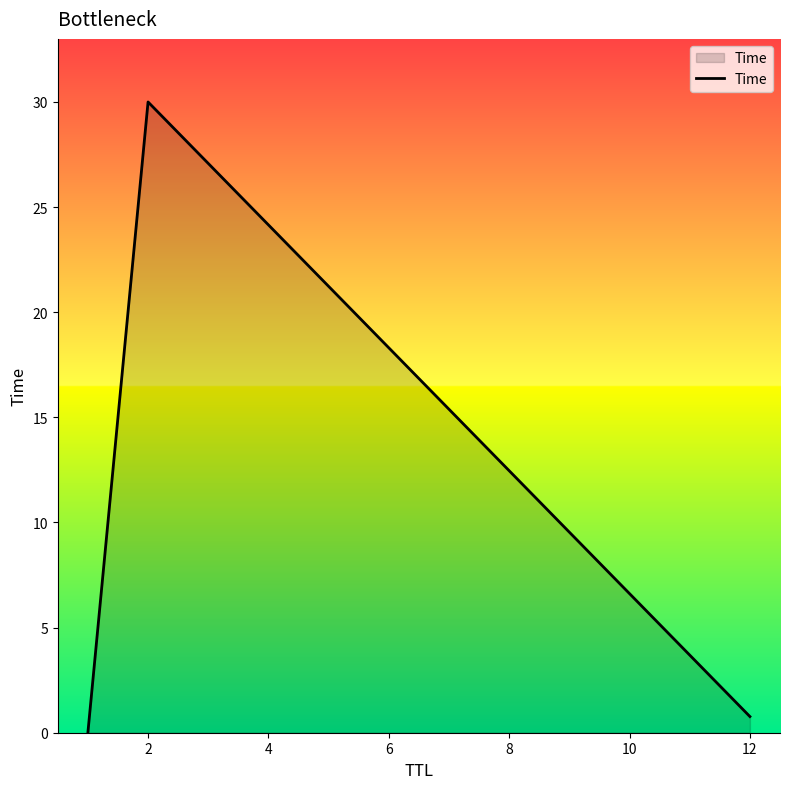

What is the sum of all values?

30.8